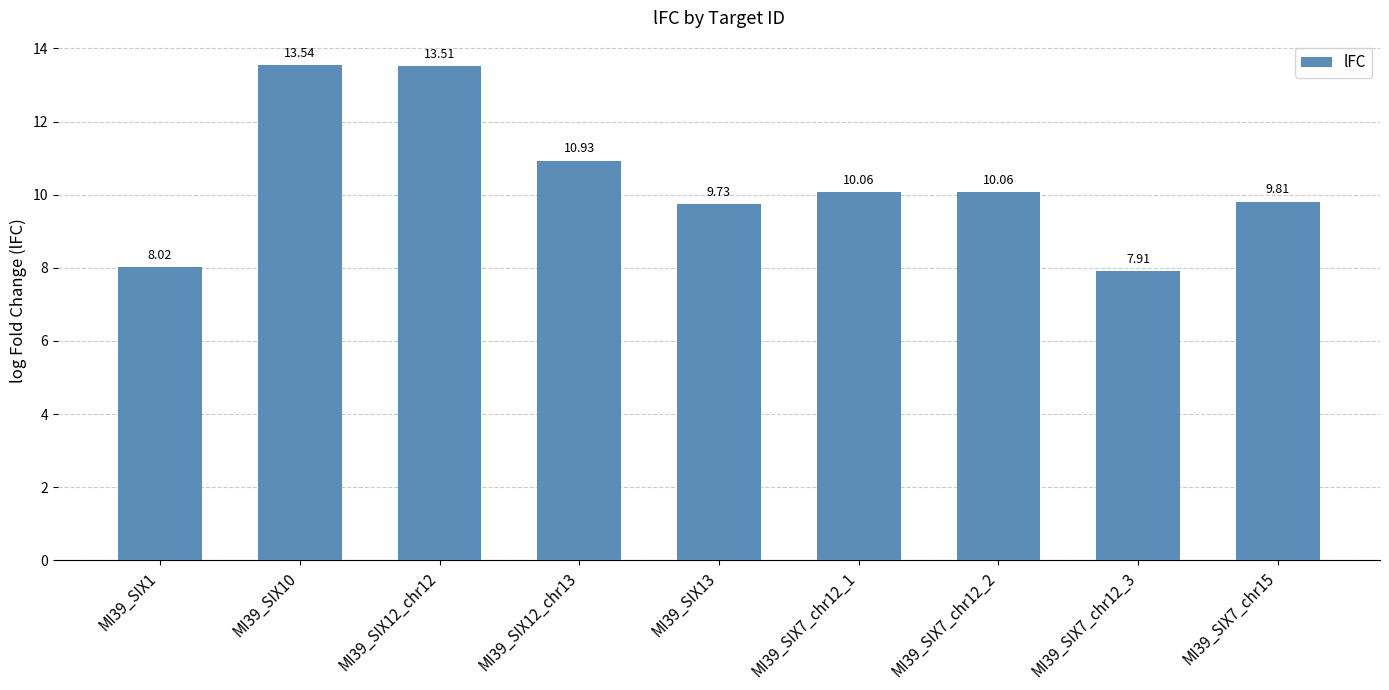

Count the number of values greater than 10.

5